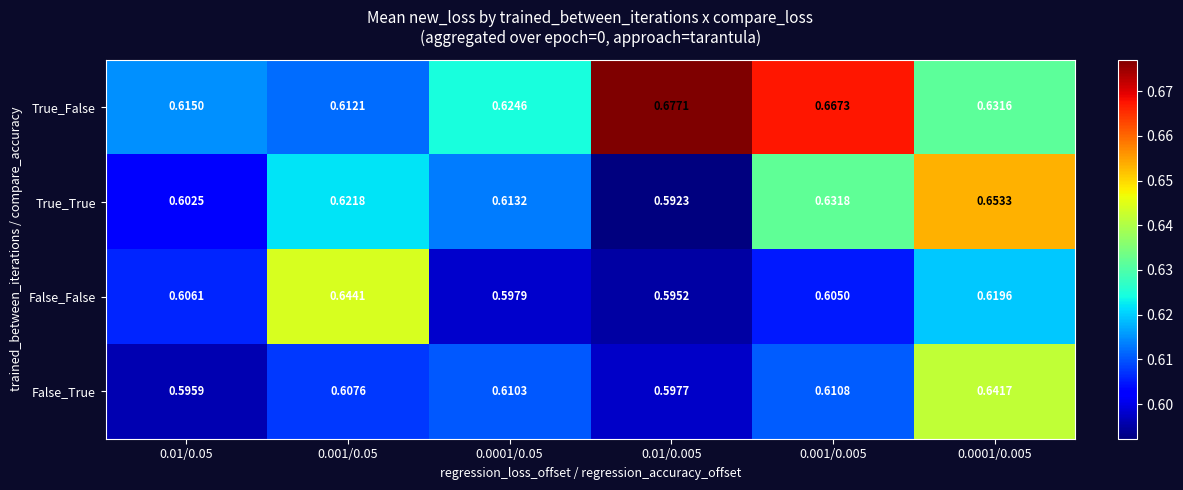

At which category does the chart reach its minimum across all series?

0.01/0.005